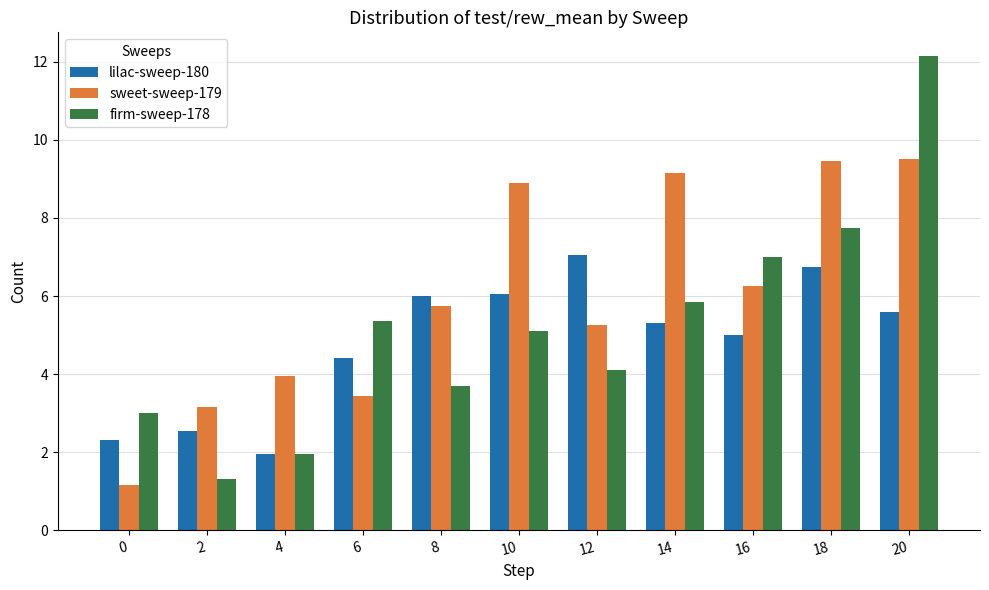

Which series has the largest total across all categories?

sweet-sweep-179